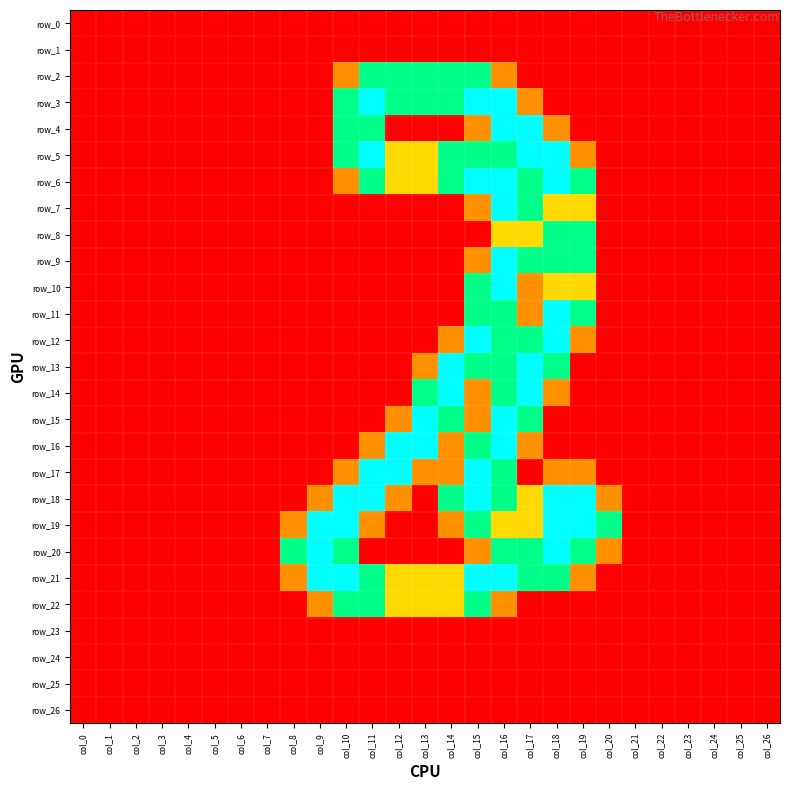

List the labels in order of row_3 value, smallest first.

col_0, col_1, col_2, col_3, col_4, col_5, col_6, col_7, col_8, col_9, col_18, col_19, col_20, col_21, col_22, col_23, col_24, col_25, col_26, col_17, col_10, col_12, col_13, col_14, col_11, col_15, col_16